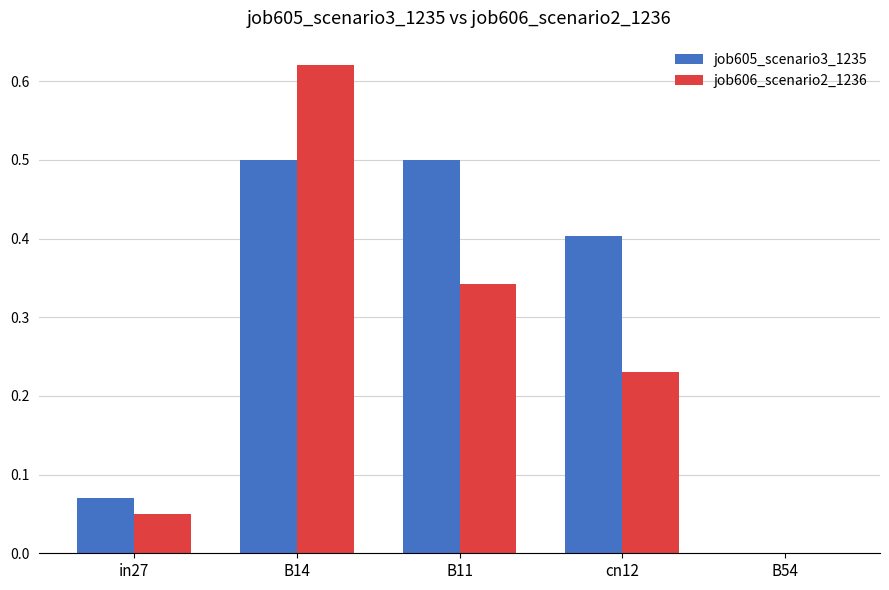

What are all the series names shown in the legend?

job605_scenario3_1235, job606_scenario2_1236